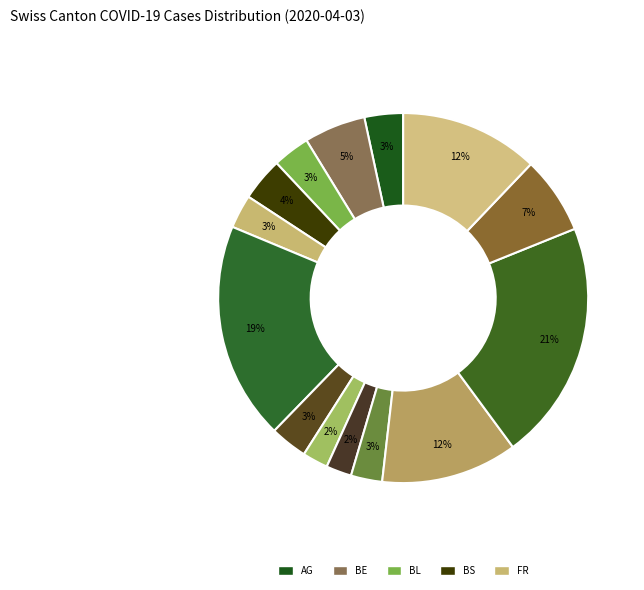

Count the number of slices in the pie.

14